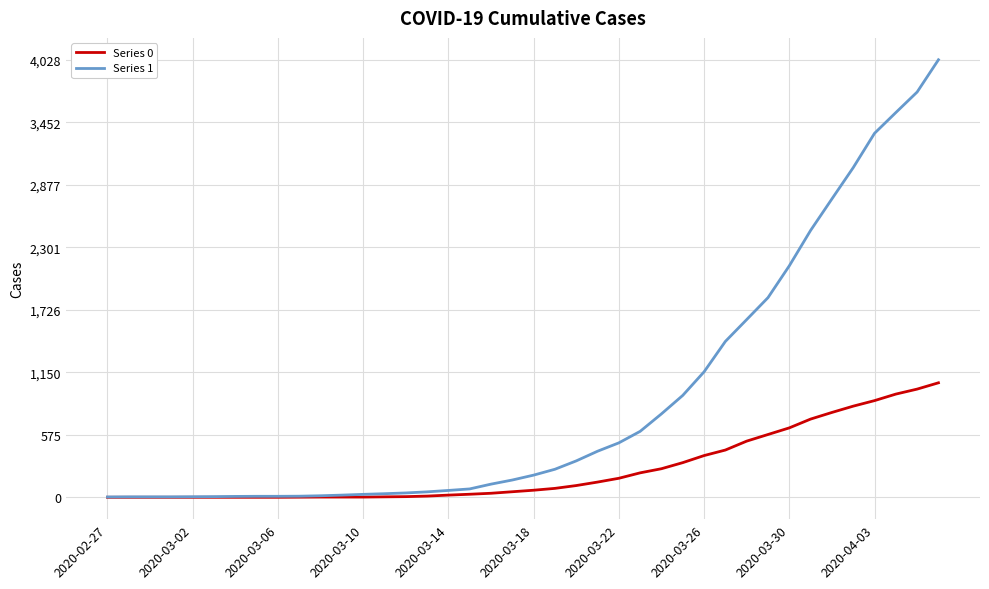

How many values in the Series 0 series are below 65?

20